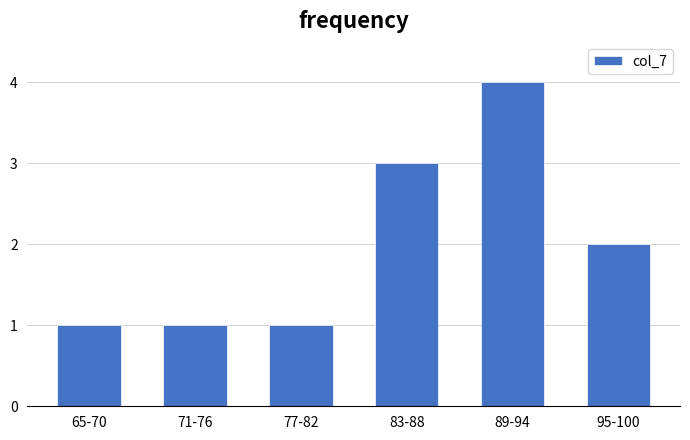

Reading left to right, list all the values displayed in this chart.

1	1	1	3	4	2